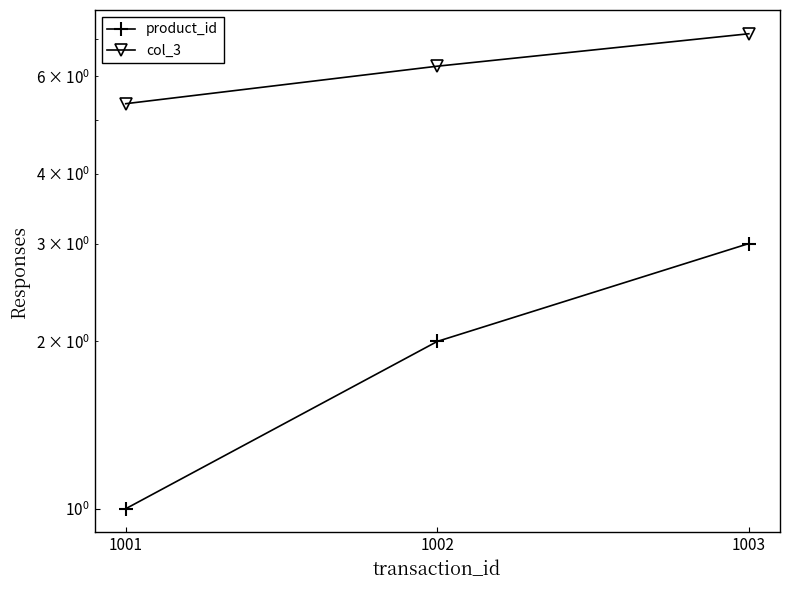

Reading right to left, what are all the values shown in this chart?

product_id: 1003=3.0	1002=2.0	1001=1.0
col_3: 1003=7.2	1002=6.3	1001=5.4